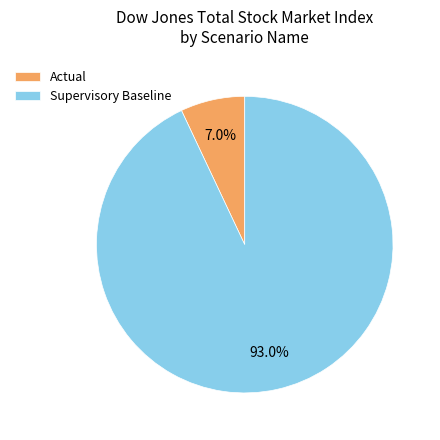

To the nearest percent, what is the difference between the largest and smallest slice percentages?

86%